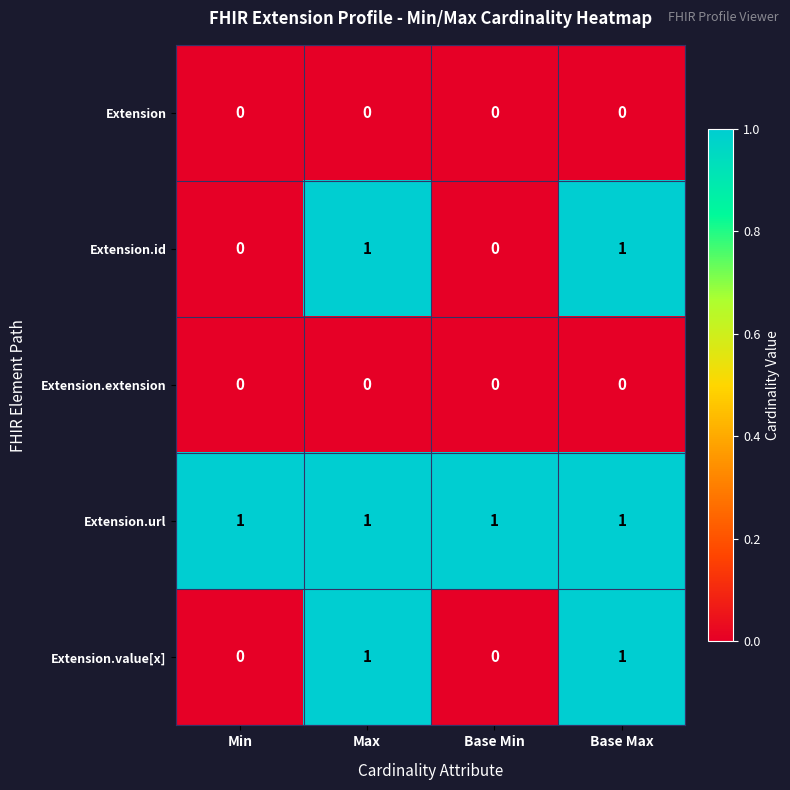

Reading left to right, what are all the values shown in this chart?

Extension: 0	0	0	0
Extension.id: 0	1	0	1
Extension.extension: 0	0	0	0
Extension.url: 1	1	1	1
Extension.value[x]: 0	1	0	1